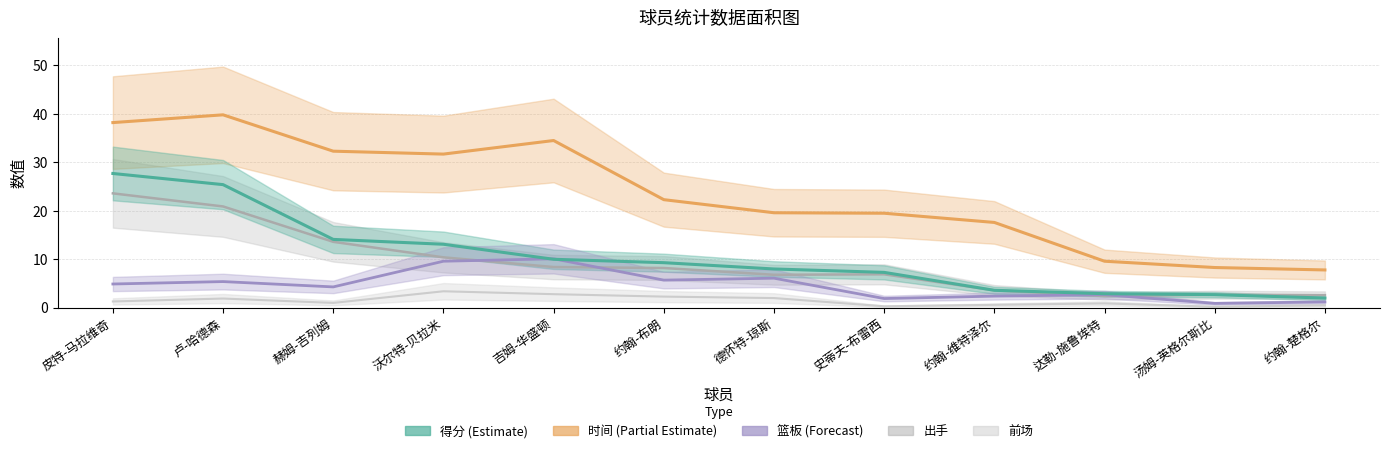

Between 德怀特-琼斯 and 约翰-楚格尔, which is larger?

德怀特-琼斯